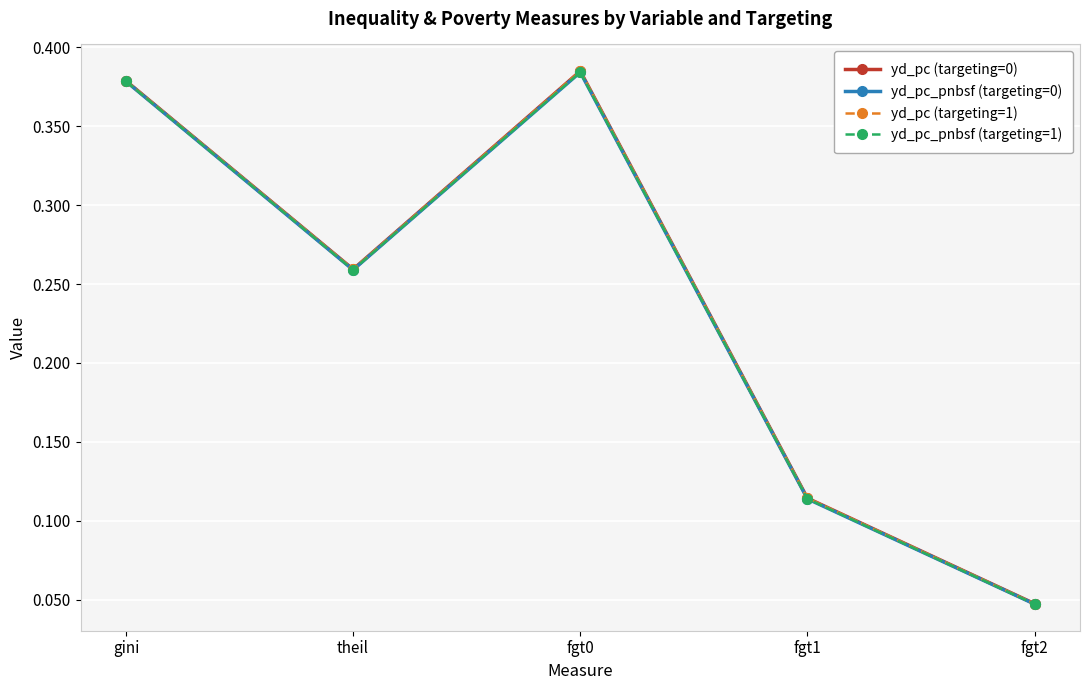

What is the total value across all series at fgt0?

1.5